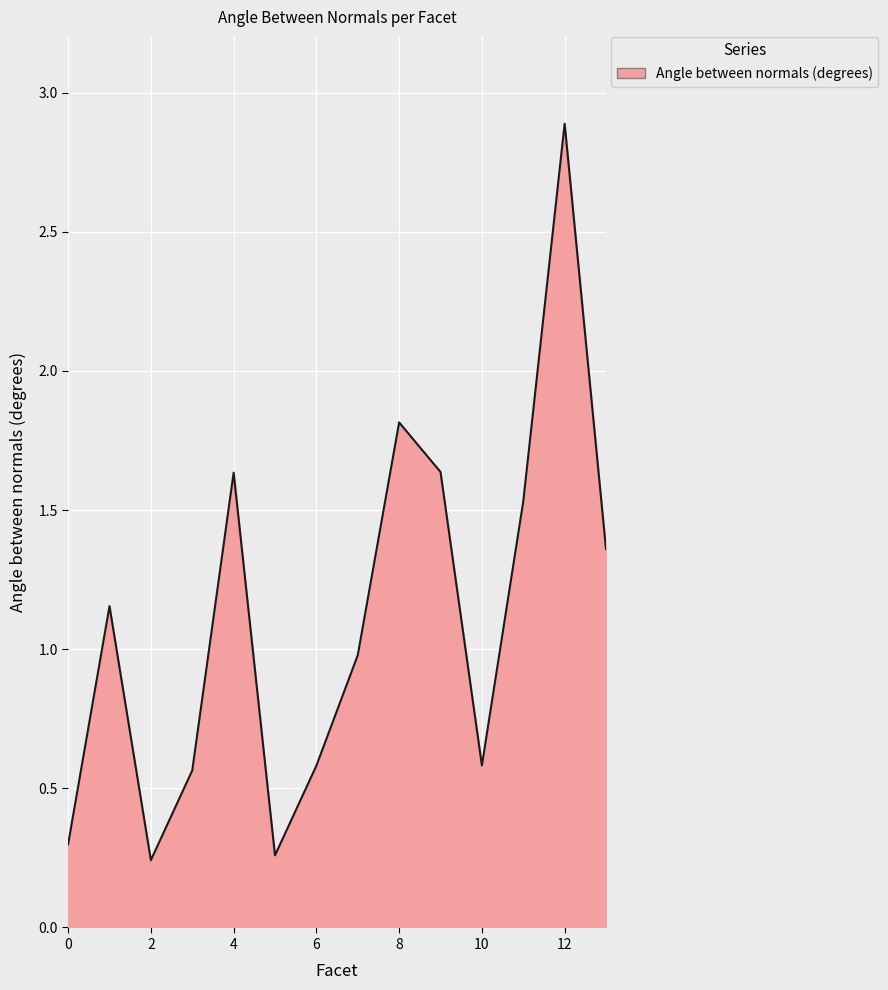

What is the greatest value displayed?

2.9